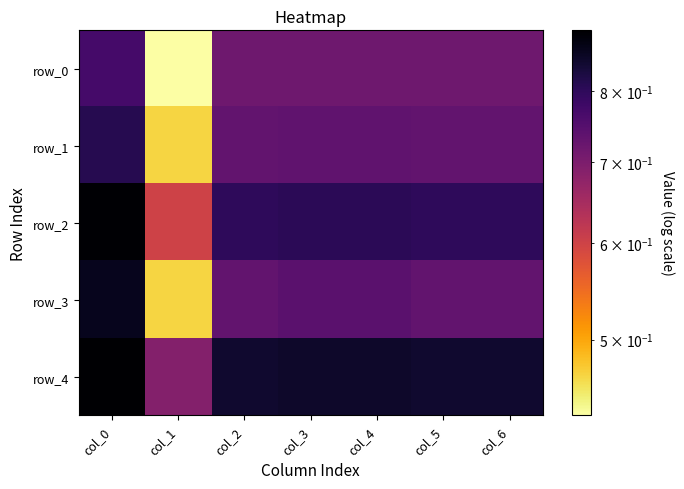

At which label is row_0 closest to 0?

col_1